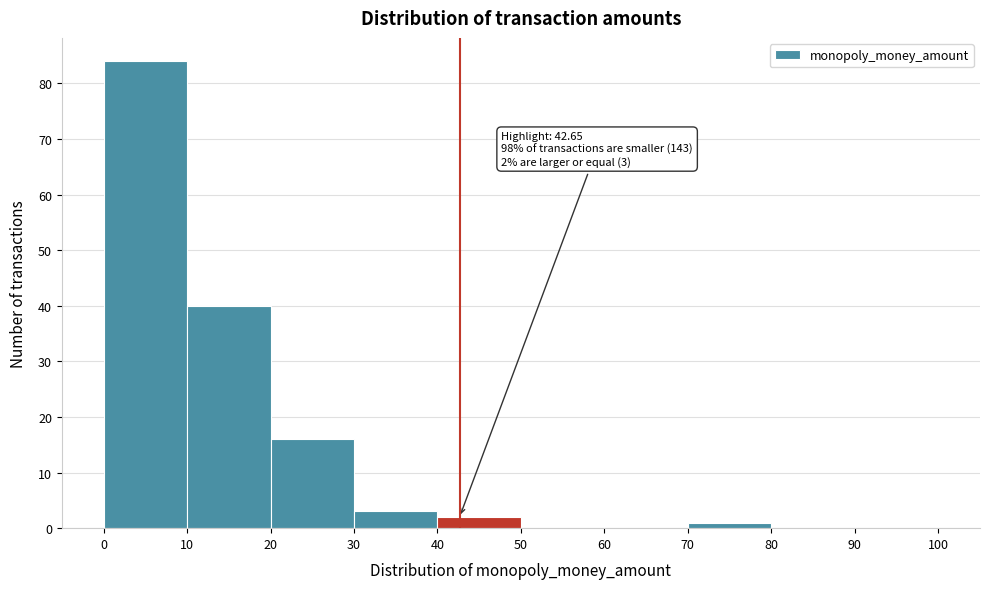

Over which range of the x-axis is the bar tallest?

0 to 10